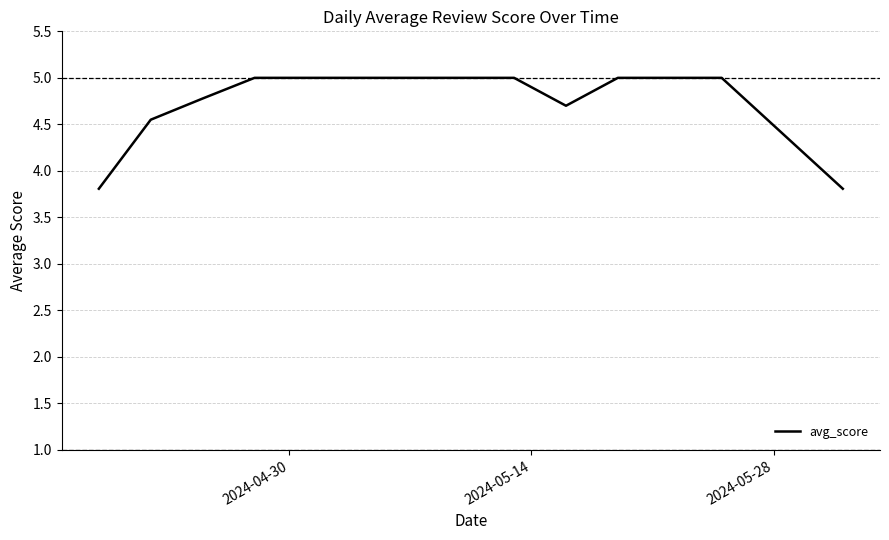

What is the difference between the maximum and minimum values?

1.2